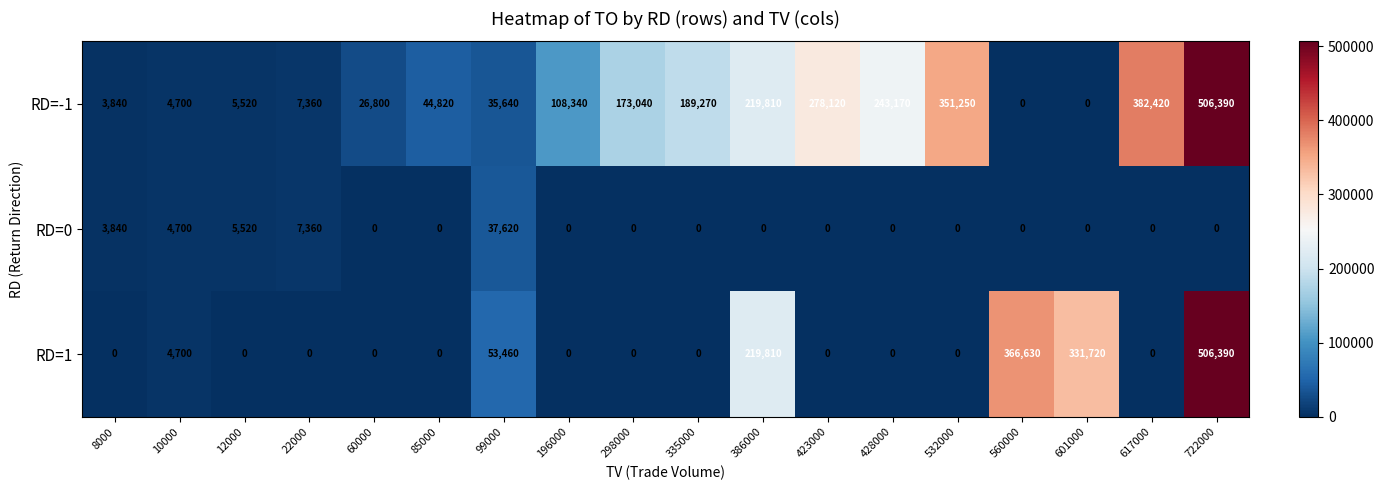

Which label corresponds to the largest value in the chart?

722000